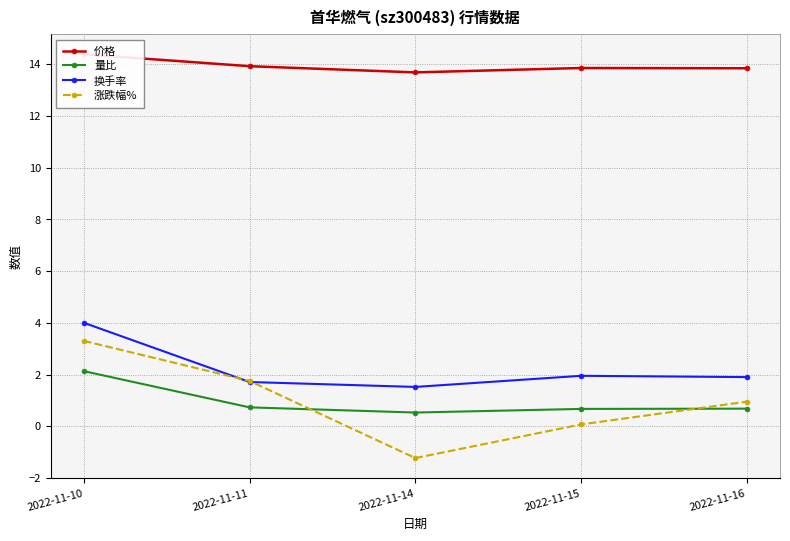

True or false: 涨跌幅% has a value of -1.2 at 2022-11-14.

True